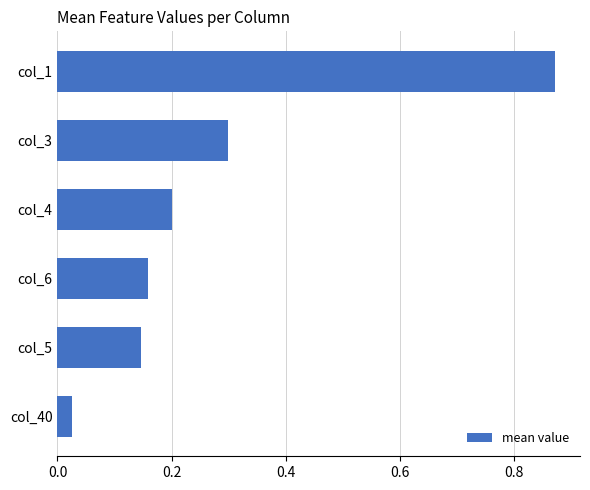

What is the difference between the maximum and minimum values?

0.8